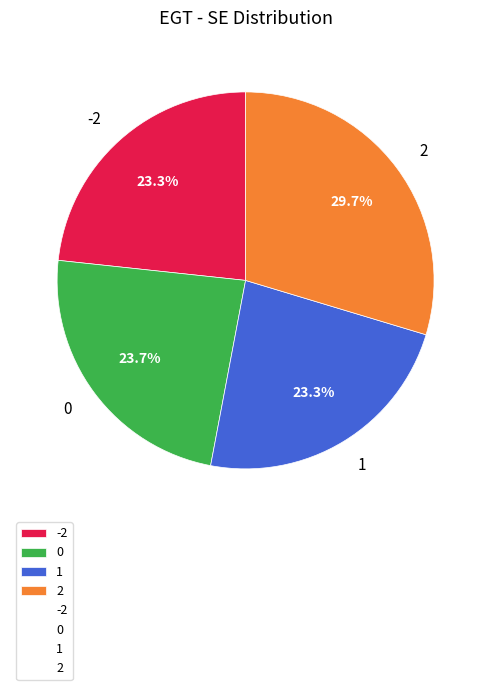

What is the ratio of the value at 2 to the value at -2?

1.3